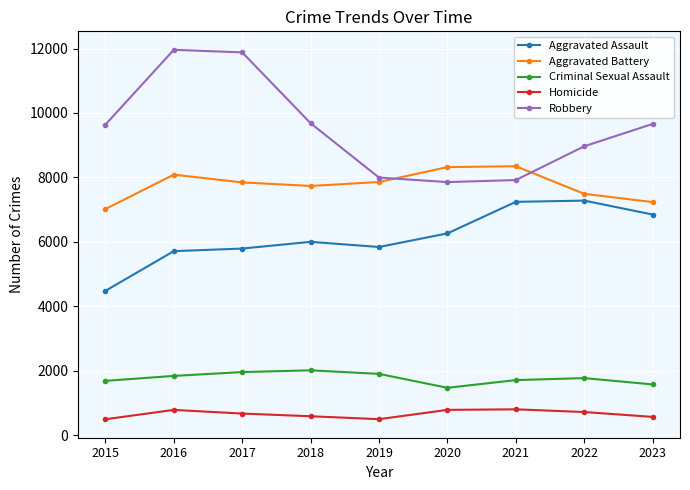

List the series in order of their peak value, lowest first.

Homicide, Criminal Sexual Assault, Aggravated Assault, Aggravated Battery, Robbery